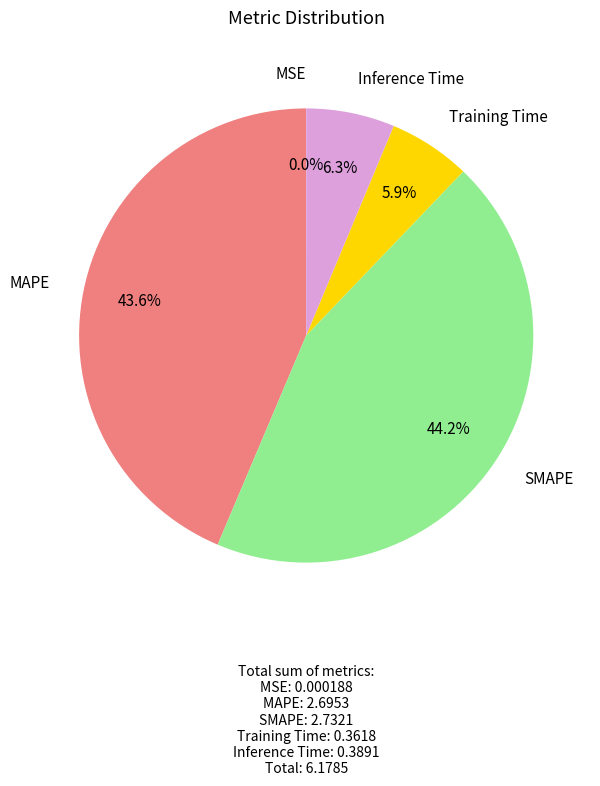

Is there any slice that represents more than half of the pie?

No